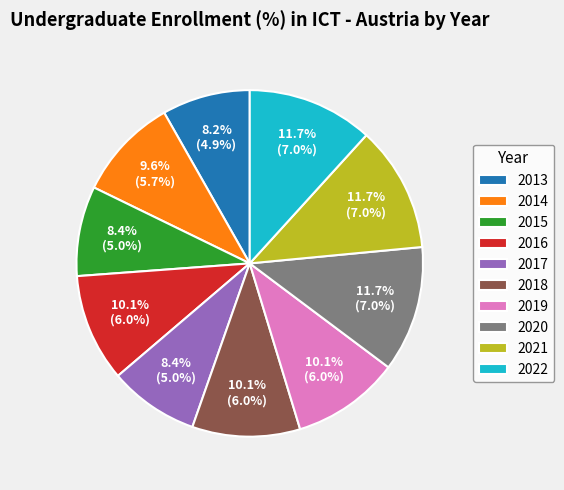

Does 2020 represent more than half of the total?

No